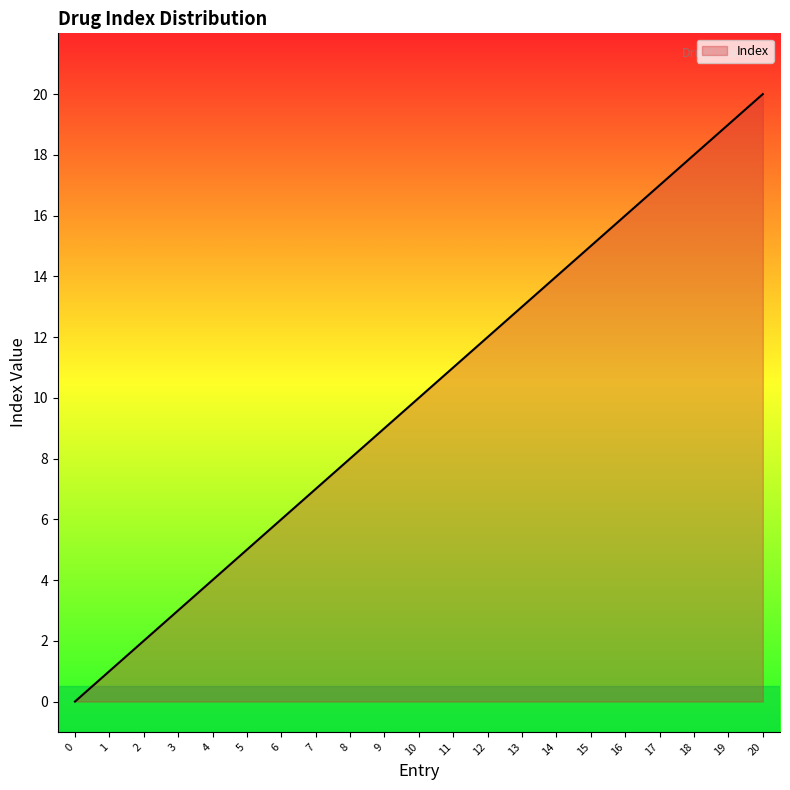

What is the sum of all values?

210